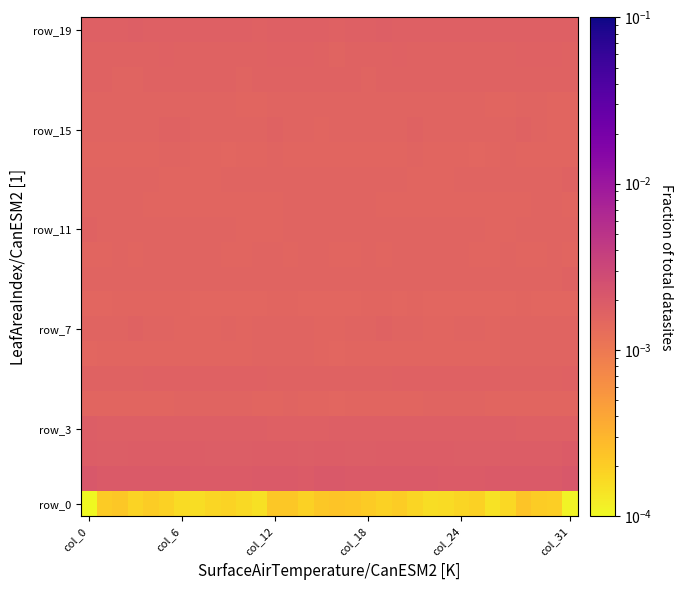

Which series has the widest spread of values?

row_0